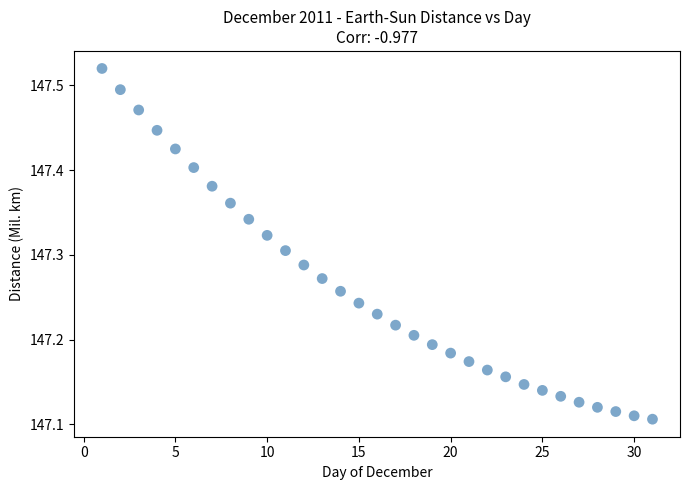

What is the range of X values (max minus min)?

30.0